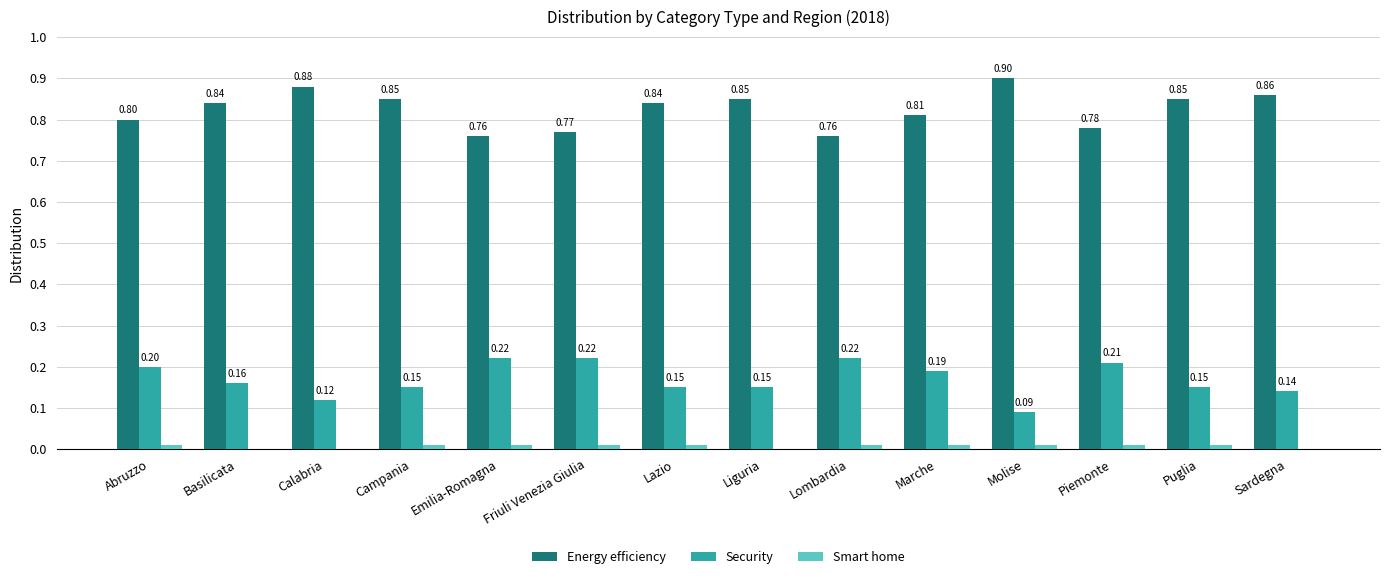

Between Lazio and Lombardia, which series saw the biggest shift?

Energy efficiency